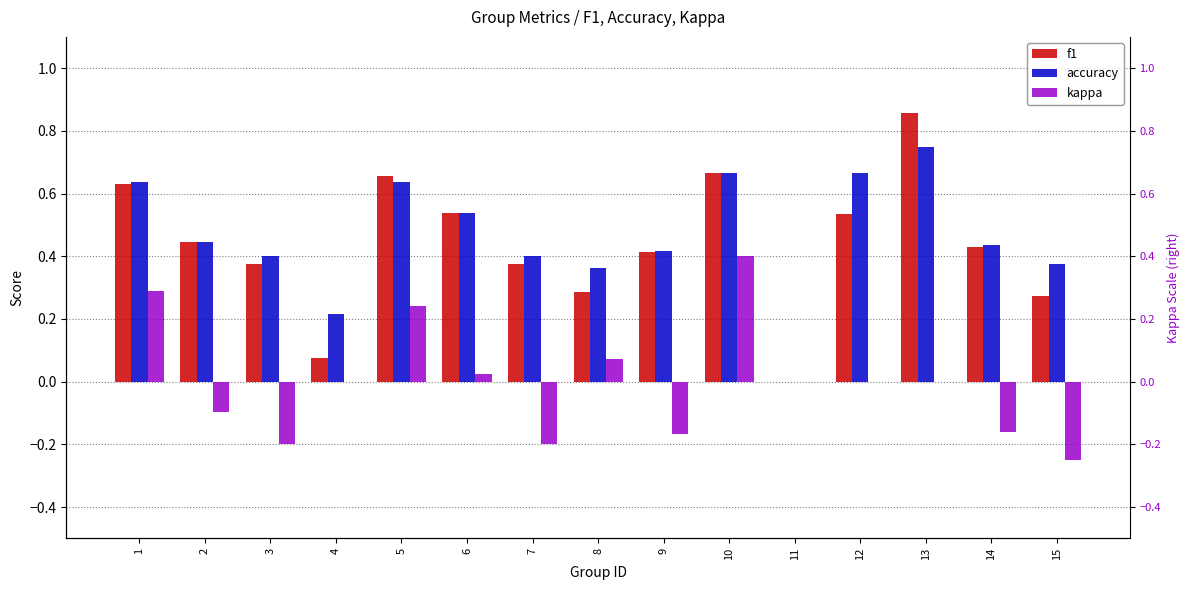

What is the value of the f1 bar at the 12th from the left?

0.5